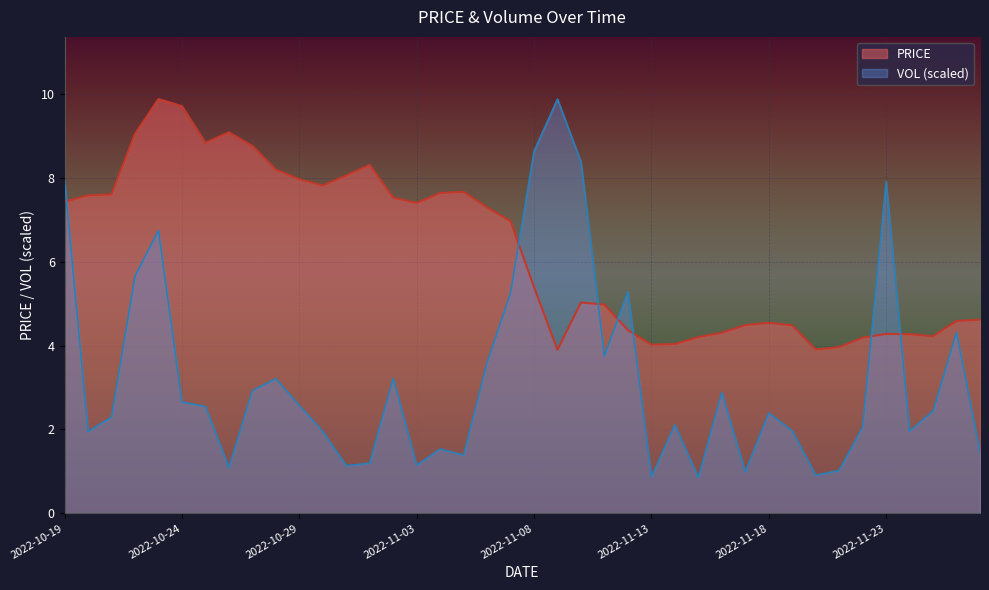

What position from the right is 2022-10-22?

37